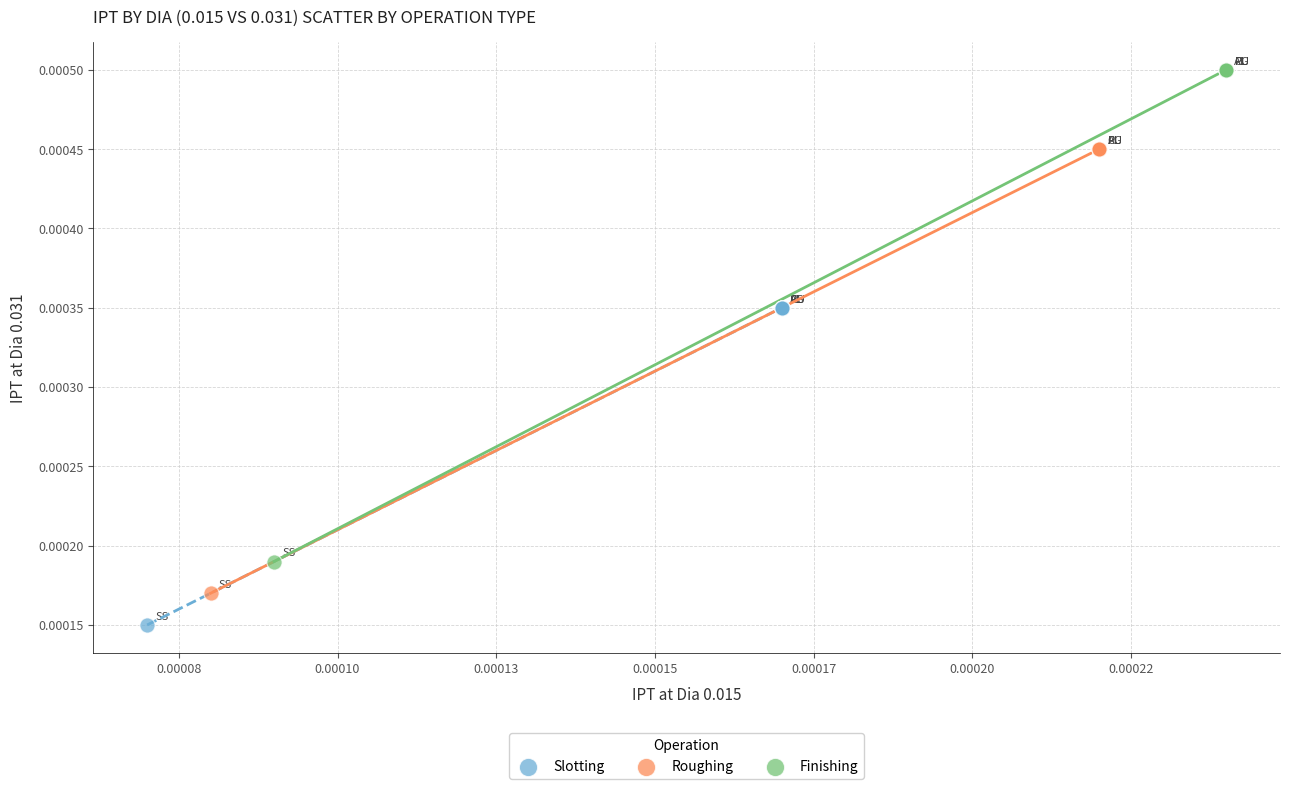

What are all the series names shown in the legend?

Slotting, Roughing, Finishing